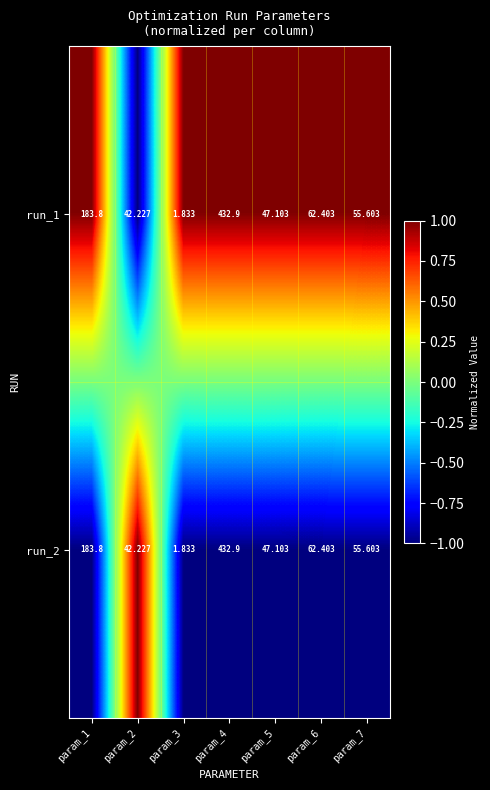

How many distinct data groups are displayed?

2